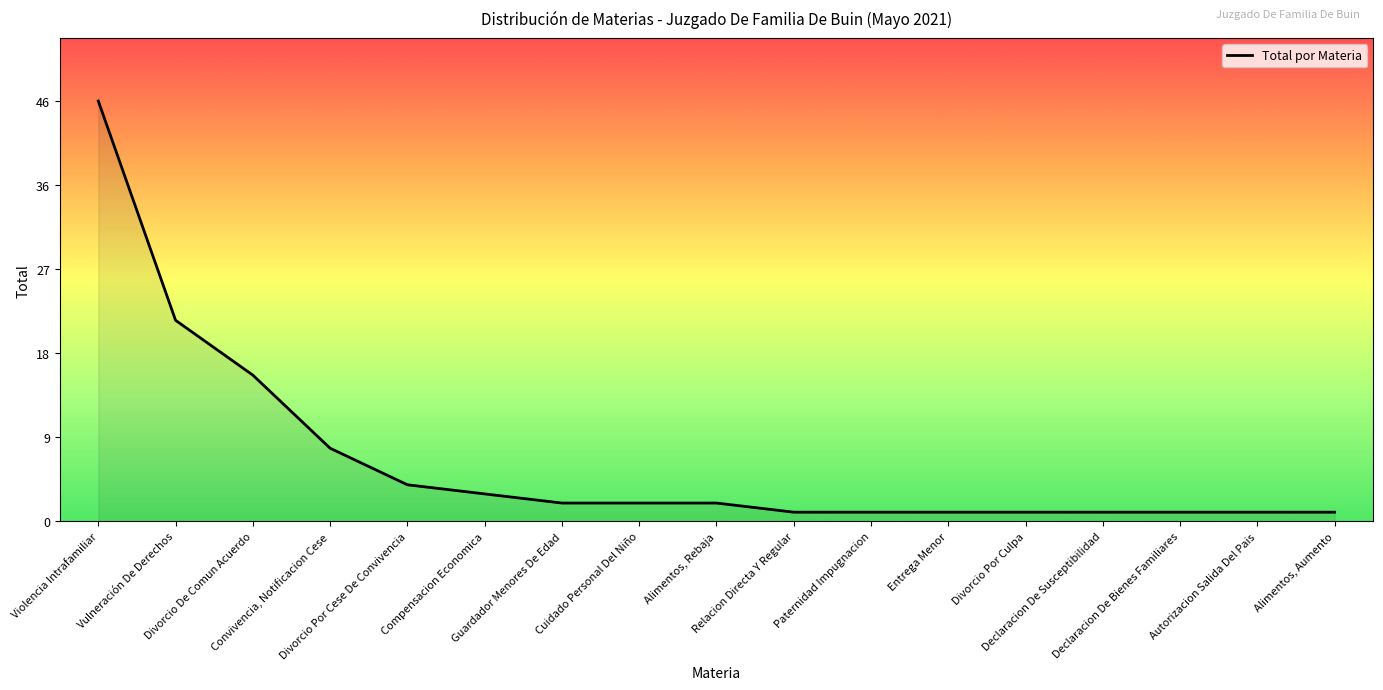

Rank the categories by value from lowest to highest.

Relacion Directa Y Regular, Paternidad Impugnacion, Entrega Menor, Divorcio Por Culpa, Declaracion De Susceptibilidad, Declaracion De Bienes Familiares, Autorizacion Salida Del Pais, Alimentos, Aumento, Guardador Menores De Edad, Cuidado Personal Del Niño, Alimentos, Rebaja, Compensacion Economica, Divorcio Por Cese De Convivencia, Convivencia, Notificacion Cese, Divorcio De Comun Acuerdo, Vulneración De Derechos, Violencia Intrafamiliar